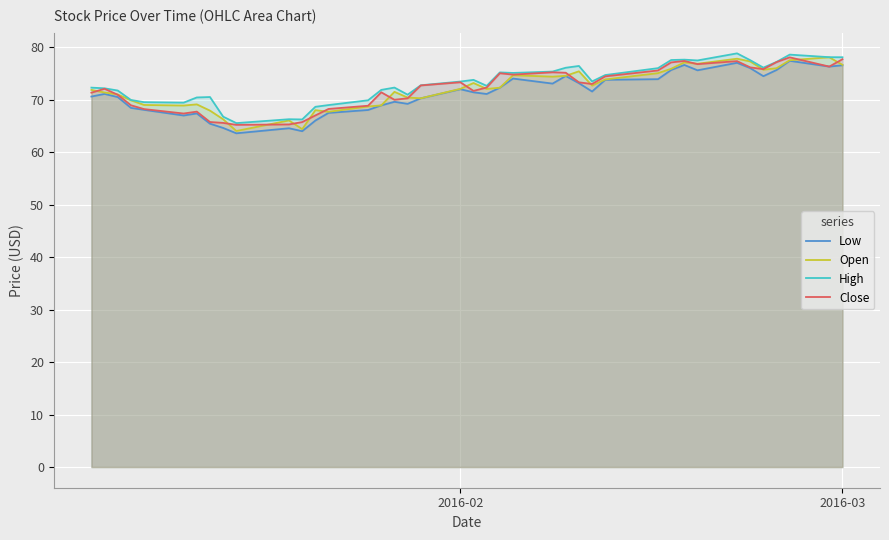

Reading right to left, extract all data points from this chart.

Low: 76.5	76.3	77.4	75.6	74.5	76.0	77.0	75.6	76.6	75.6	73.9	73.8	71.5	73.1	74.5	73.0	74.0	72.3	71.1	71.4	72.0	70.2	69.2	69.6	68.9	68.0	67.5	66.0	64.0	64.5	63.6	64.6	65.4	67.4	67.0	68.0	68.4	70.5	71.1	70.6
Open: 76.6	78.1	77.5	76.0	75.7	77.3	77.8	76.8	77.1	75.9	75.0	73.8	72.7	75.4	74.5	74.4	74.6	72.3	72.0	73.2	72.0	70.2	70.4	71.5	68.9	68.7	67.7	68.0	64.4	66.0	64.0	66.2	67.9	69.1	68.9	69.0	69.9	71.0	71.3	71.8
High: 78.1	78.1	78.6	77.2	76.1	77.5	78.8	77.5	77.6	77.5	76.0	74.7	73.5	76.4	76.1	75.3	75.1	75.2	72.6	73.8	73.4	72.7	70.9	72.3	71.8	69.9	69.0	68.6	66.2	66.3	65.5	66.8	70.5	70.4	69.4	69.5	69.9	71.7	72.2	72.3
Close: 77.7	76.3	78.0	77.2	75.8	76.1	77.3	76.8	77.4	77.1	75.5	74.4	73.0	73.3	75.1	75.2	74.8	75.0	72.3	71.7	73.3	72.7	70.2	70.0	71.4	68.8	68.2	67.0	65.7	65.3	65.2	65.6	65.7	67.7	67.3	68.2	68.9	70.9	72.1	71.3